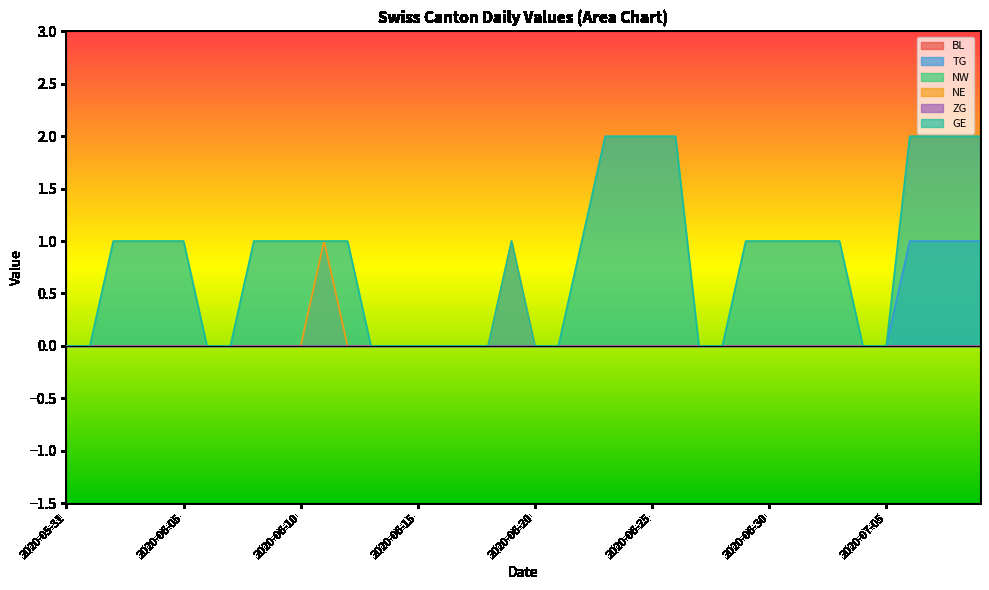

How many lines are shown in the chart?

6